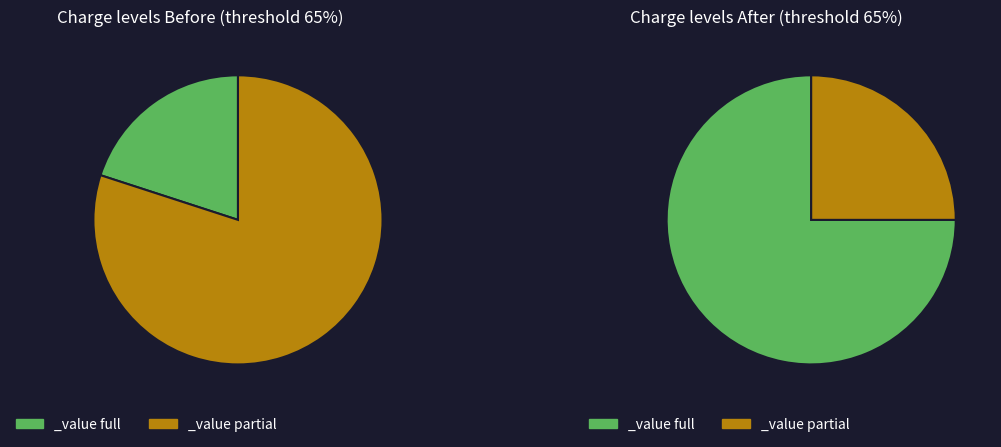

Does 1 account for over 50% of the chart?

No